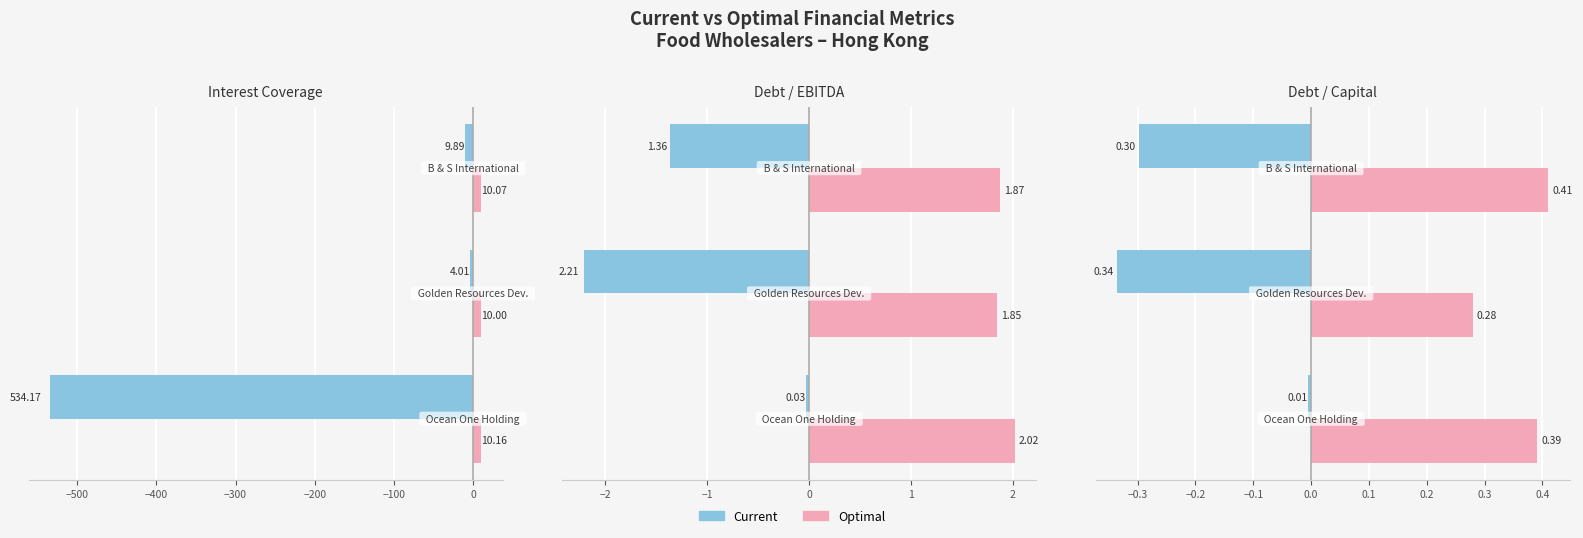

What is the difference between the maximum and minimum values in the Current series?

0.3